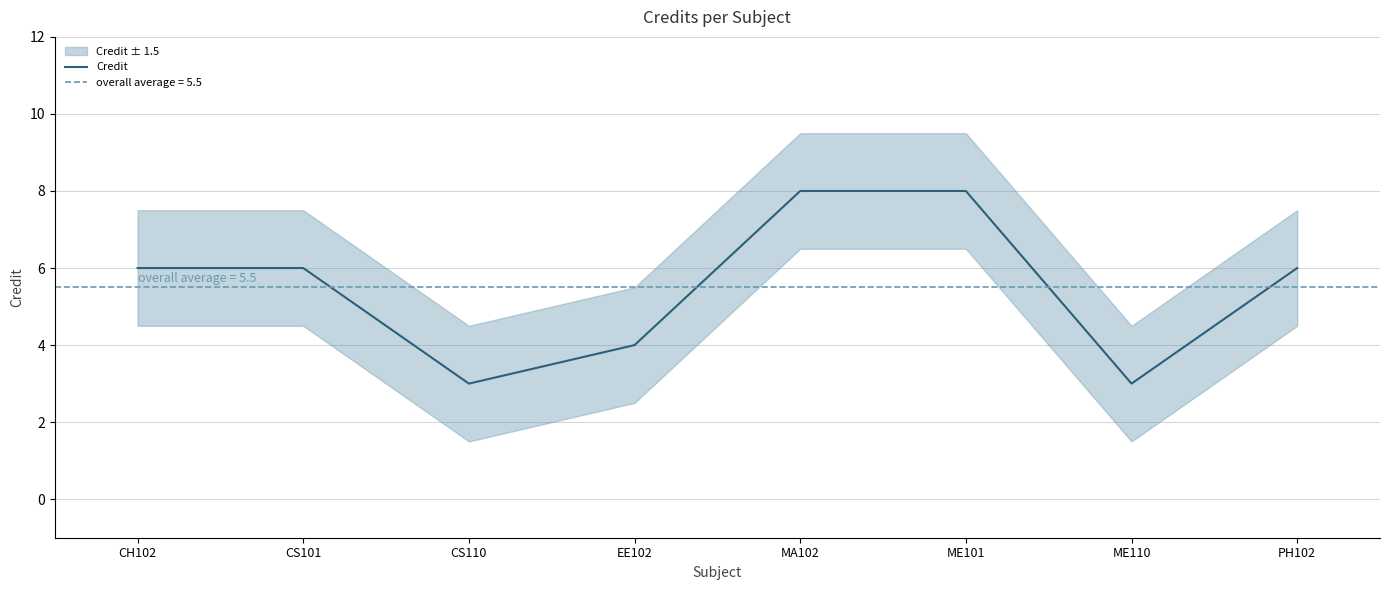

Which has a higher value, CS101 or PH102?

CS101